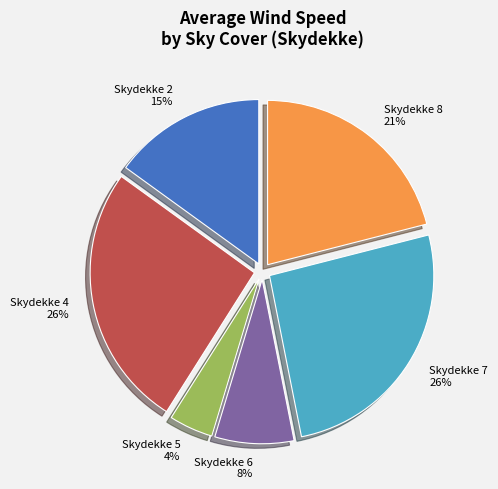

Does any single category account for the majority?

No